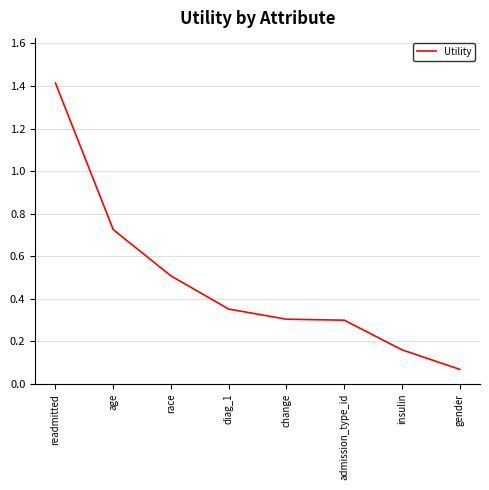

At which category does the chart reach its minimum across all series?

gender